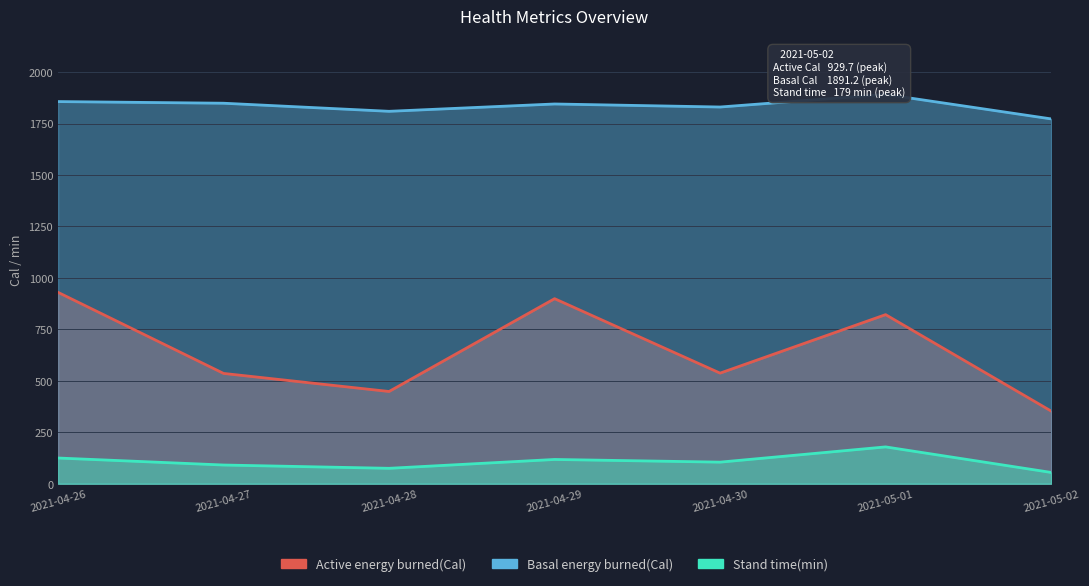

True or false: Active energy burned(Cal) and Basal energy burned(Cal) cross at least once.

False